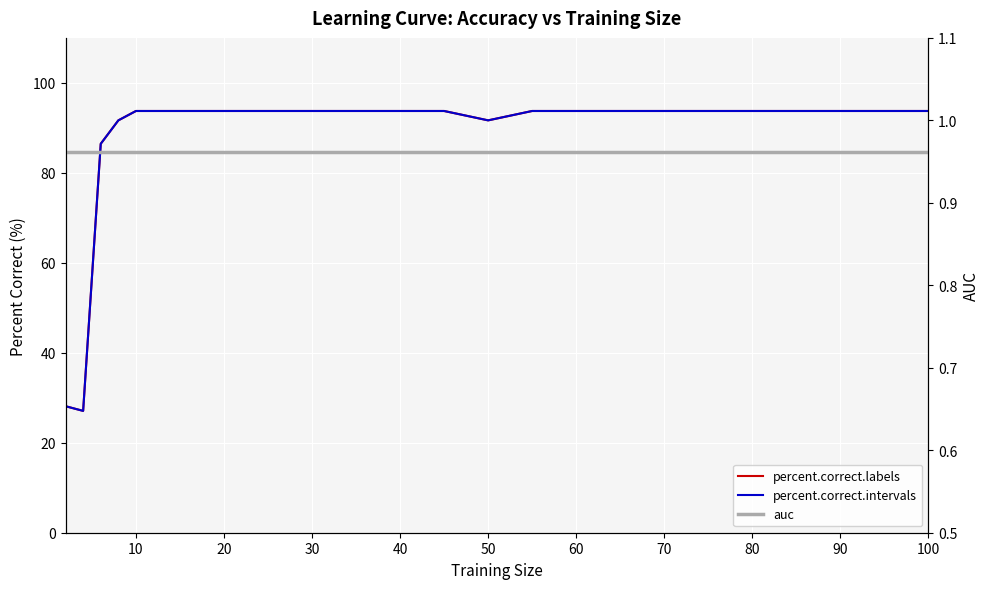

At how many categories does at least one series exceed 26?

26